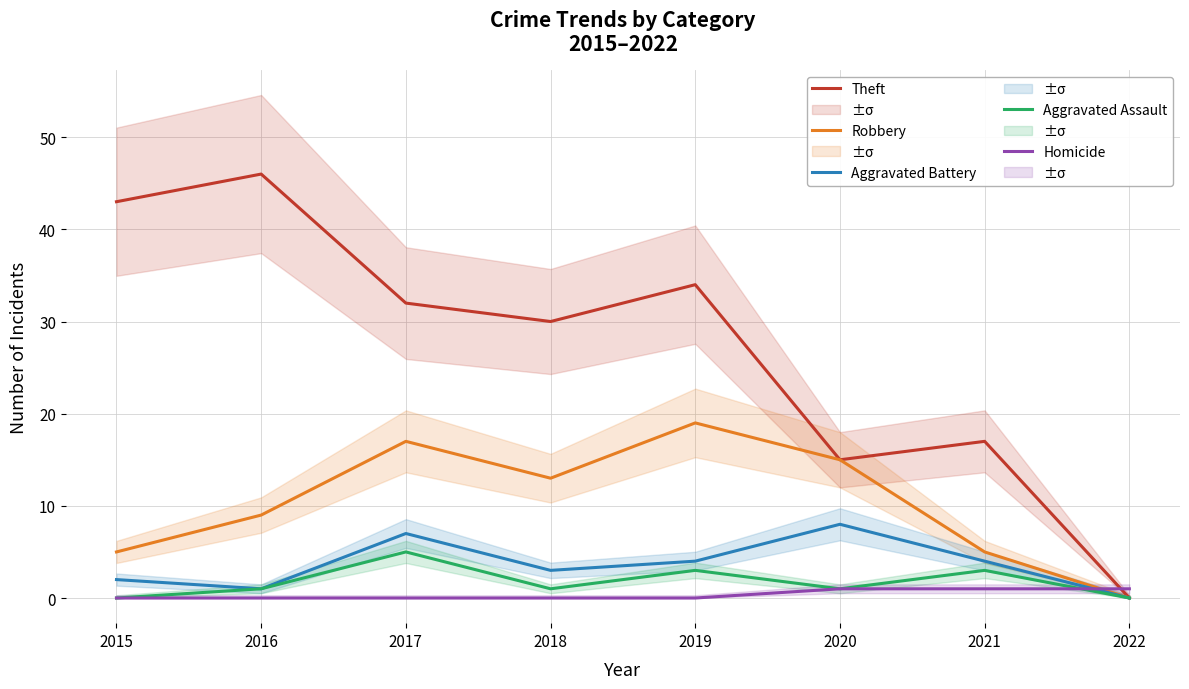

Which series changed the most between 2015 and 2016?

Robbery